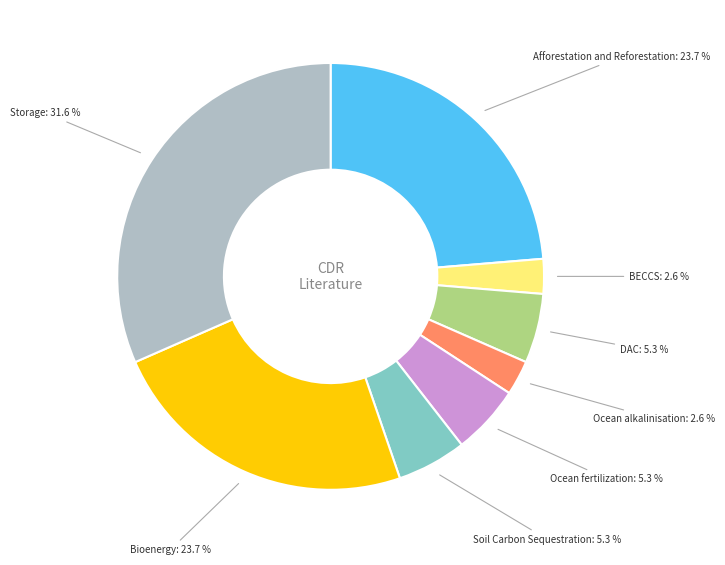

What percentage is the BECCS slice, to the nearest percent?

3%